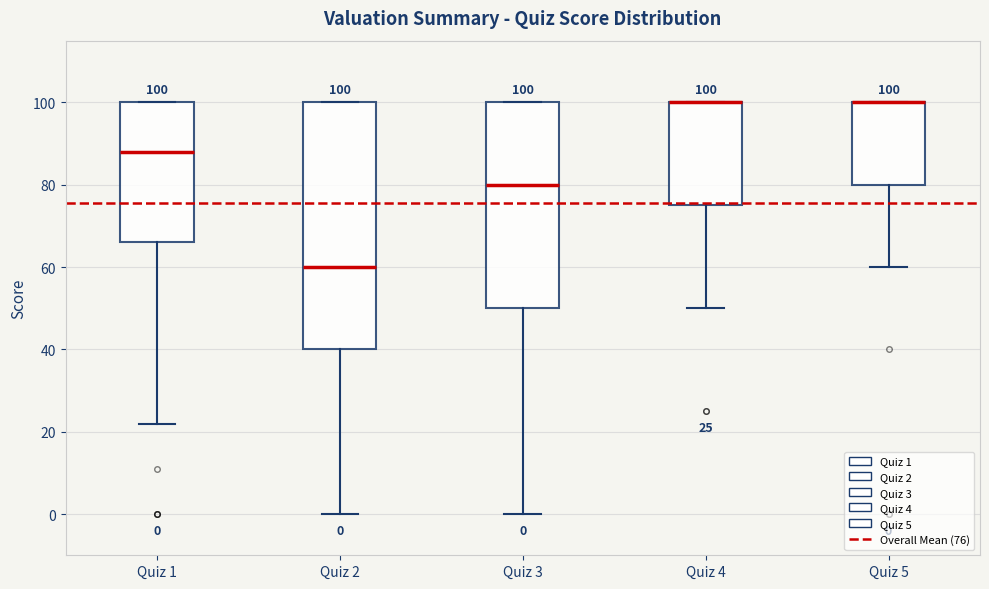

Comparing the boxes themselves (not the whiskers), which one is the tallest?

Quiz 2